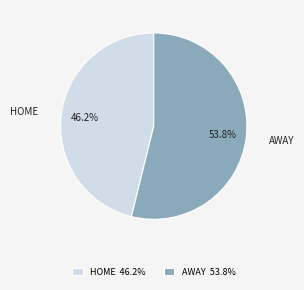

How much of the chart is everything except HOME 46.2%?

53.8%